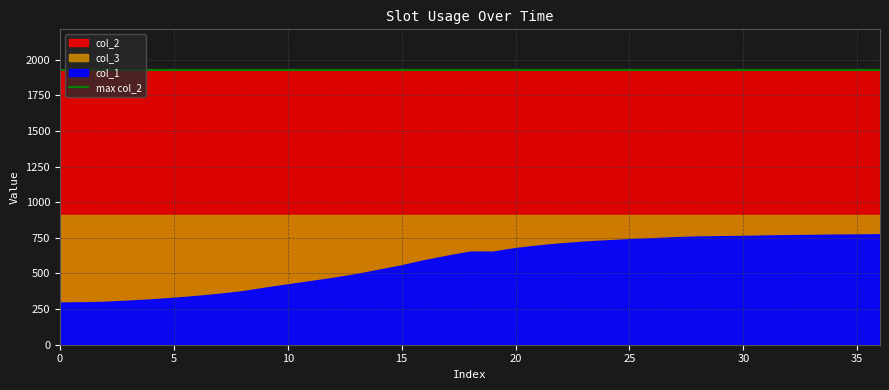

Does the chart display data point markers on the line(s)?

No